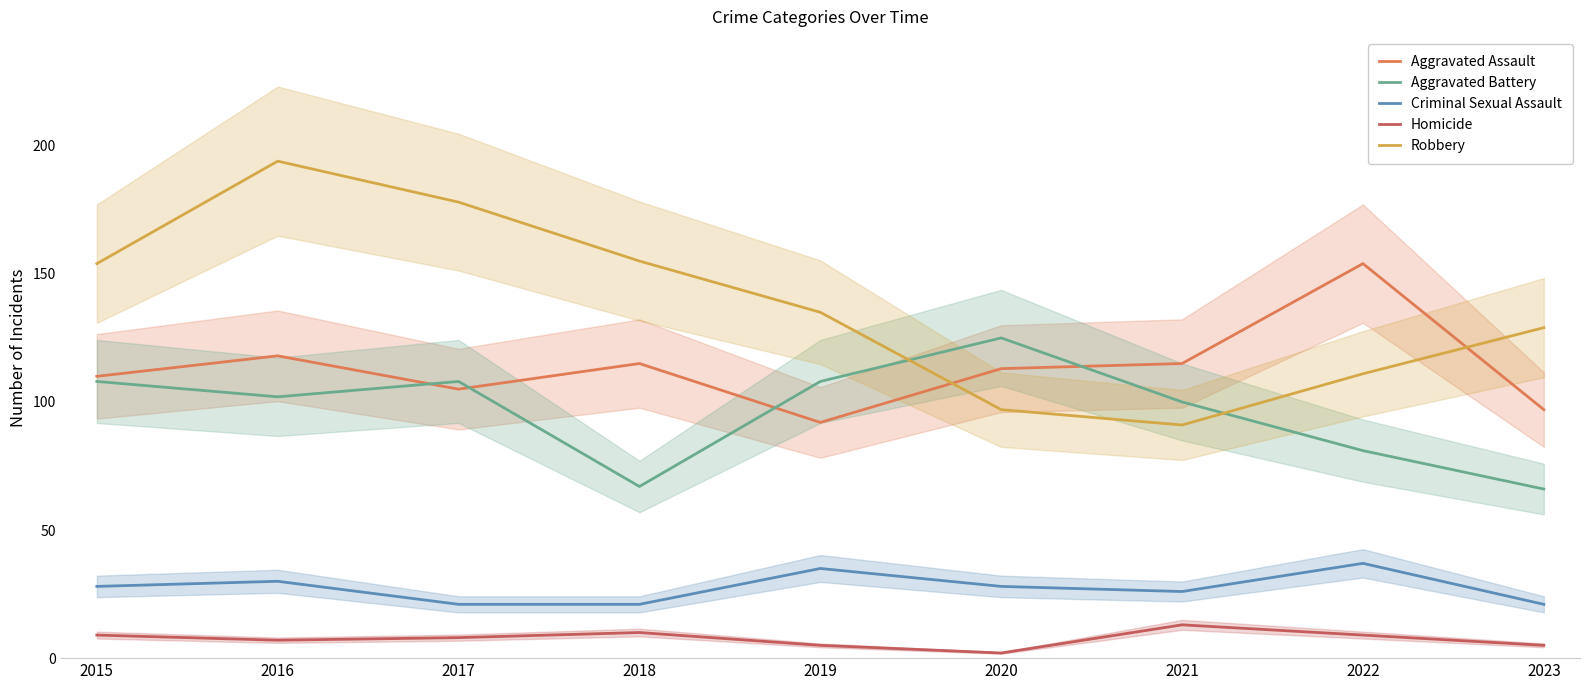

True or false: Aggravated Assault and Homicide intersect in this chart.

False